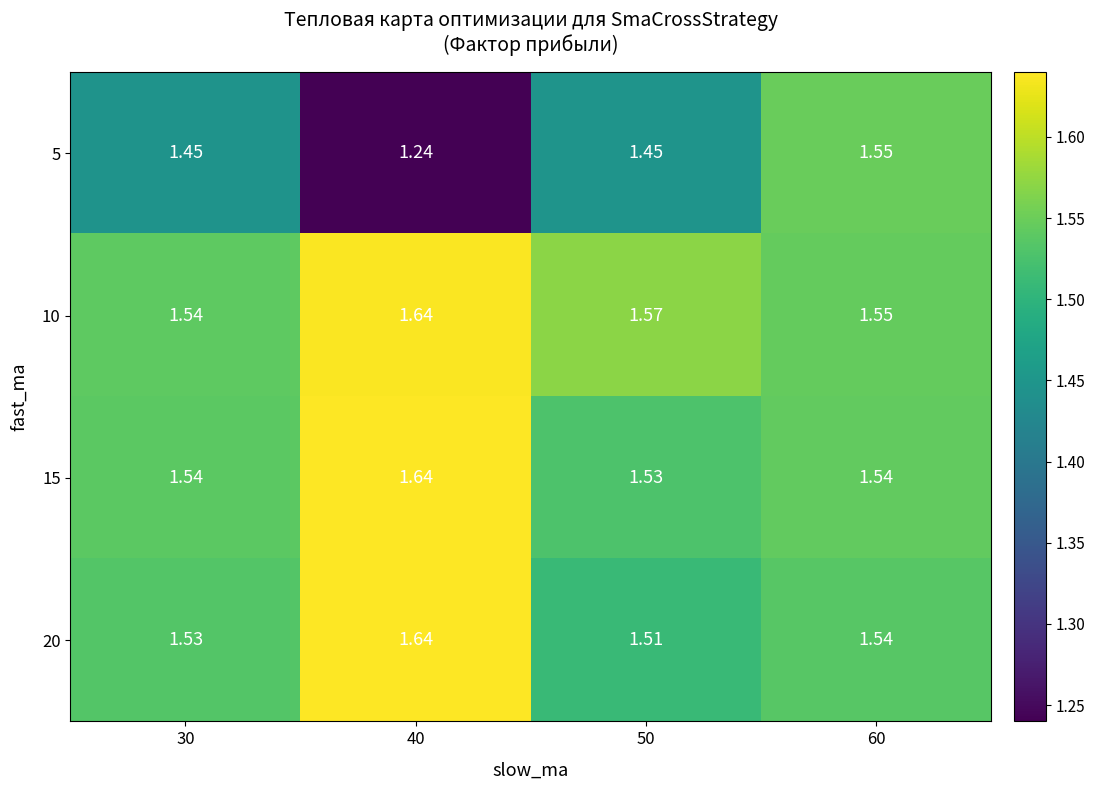

Is the value of 15 at 60 greater than the value of 10 at 40?

No